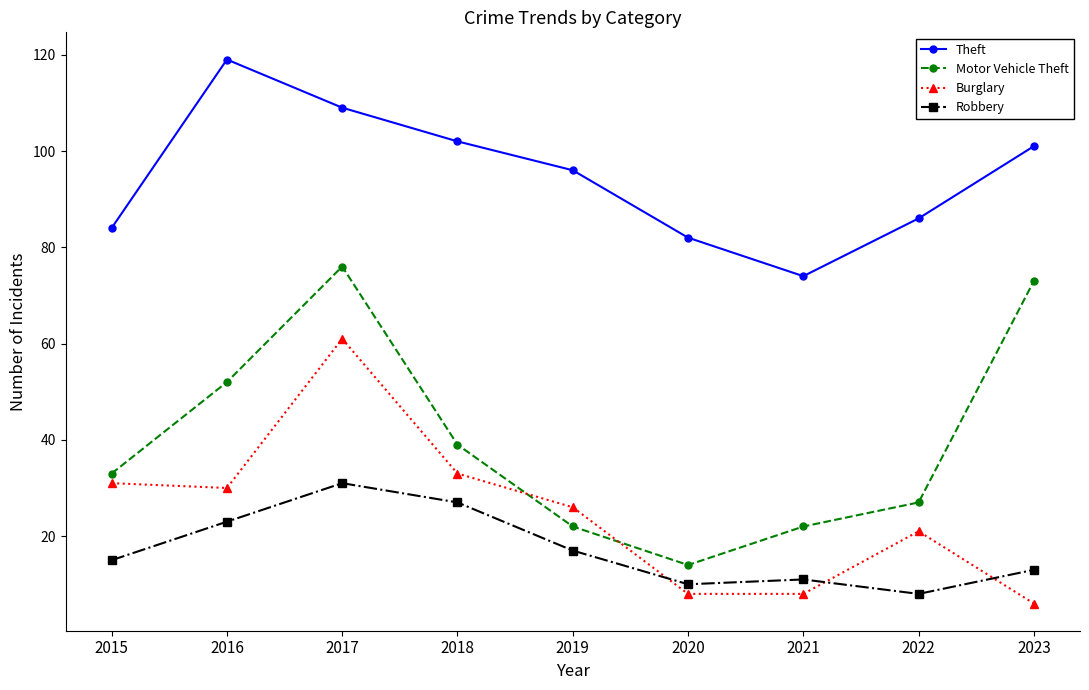

In Motor Vehicle Theft, how many points are lower than both neighbors (excluding endpoints)?

1